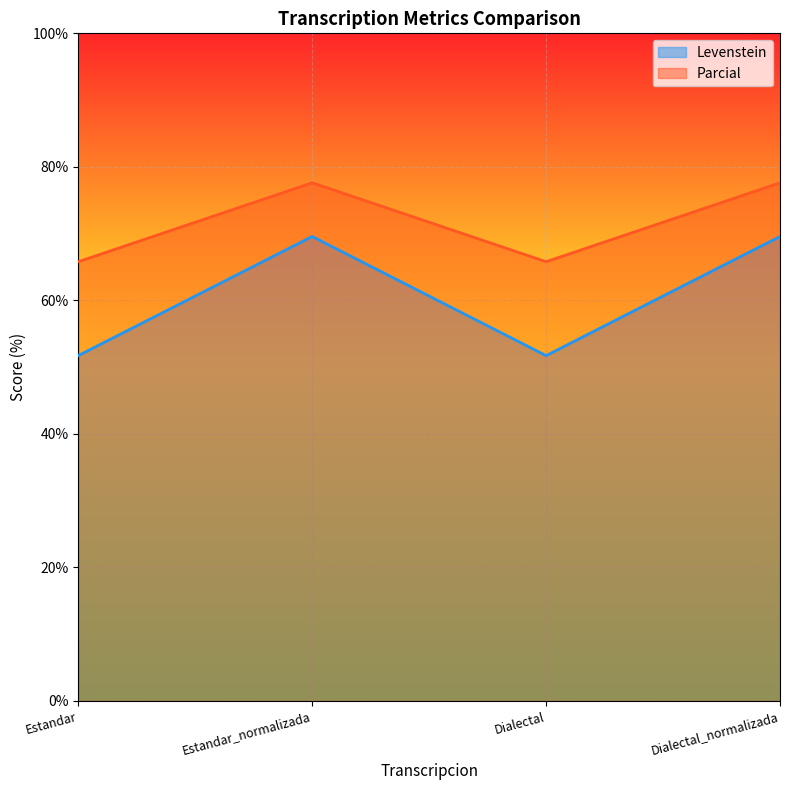

How many lines are shown in the chart?

2